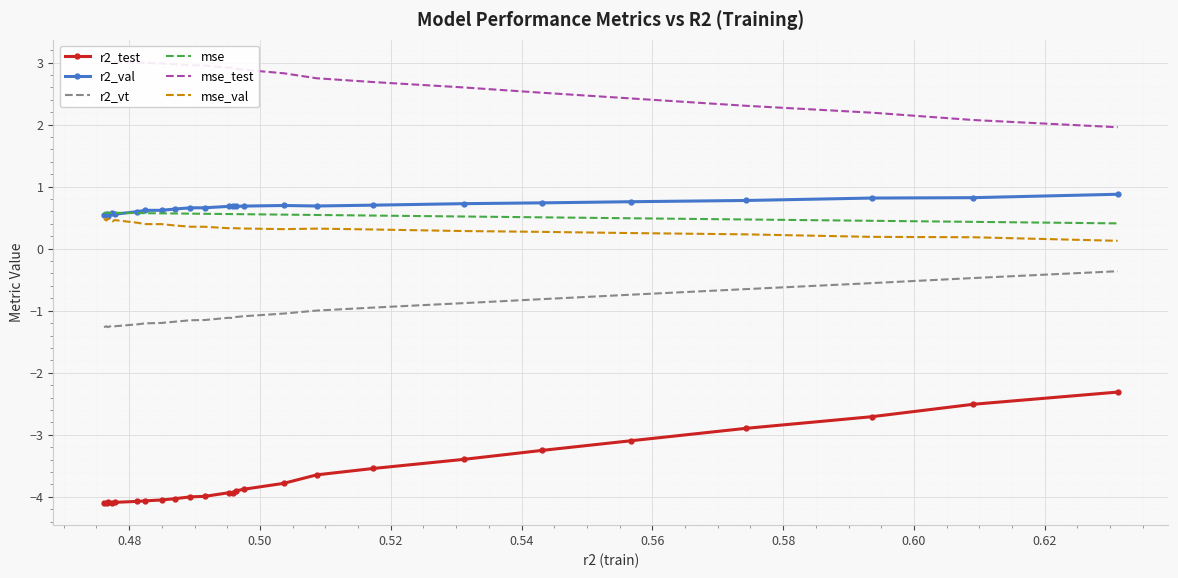

What are all the series names shown in the legend?

r2_test, r2_val, r2_vt, mse, mse_test, mse_val